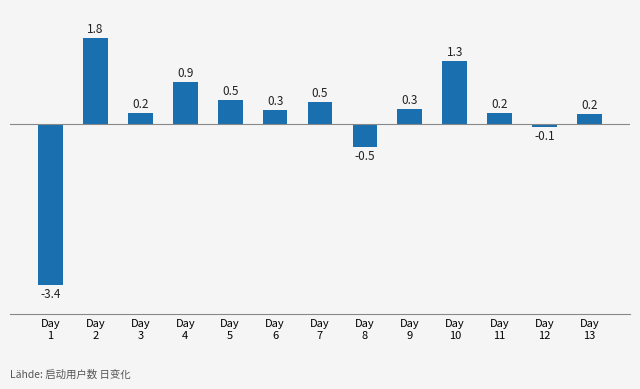

Reading left to right, extract all data points from this chart.

Day
1=-3.4	Day
2=1.8	Day
3=0.2	Day
4=0.9	Day
5=0.5	Day
6=0.3	Day
7=0.5	Day
8=-0.5	Day
9=0.3	Day
10=1.3	Day
11=0.2	Day
12=-0.1	Day
13=0.2